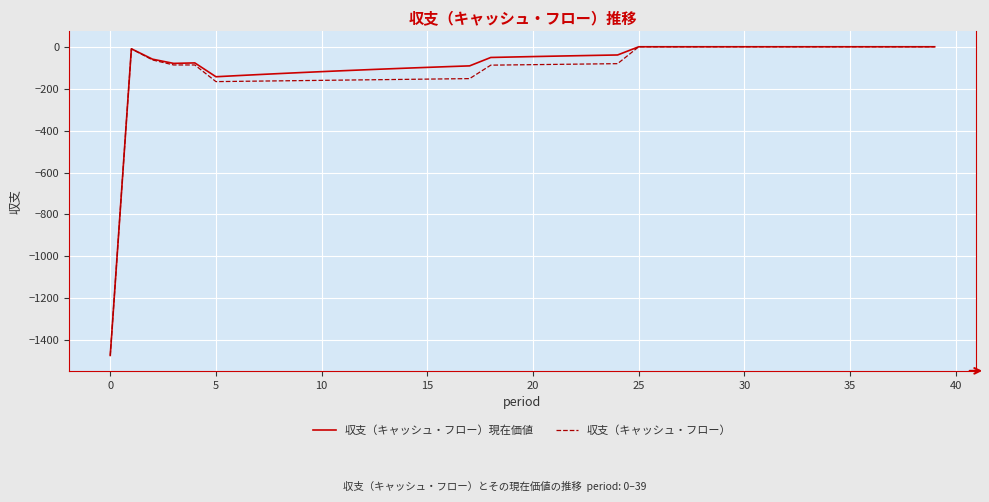

What is the lowest value of the 収支（キャッシュ・フロー） series?

-1472.4